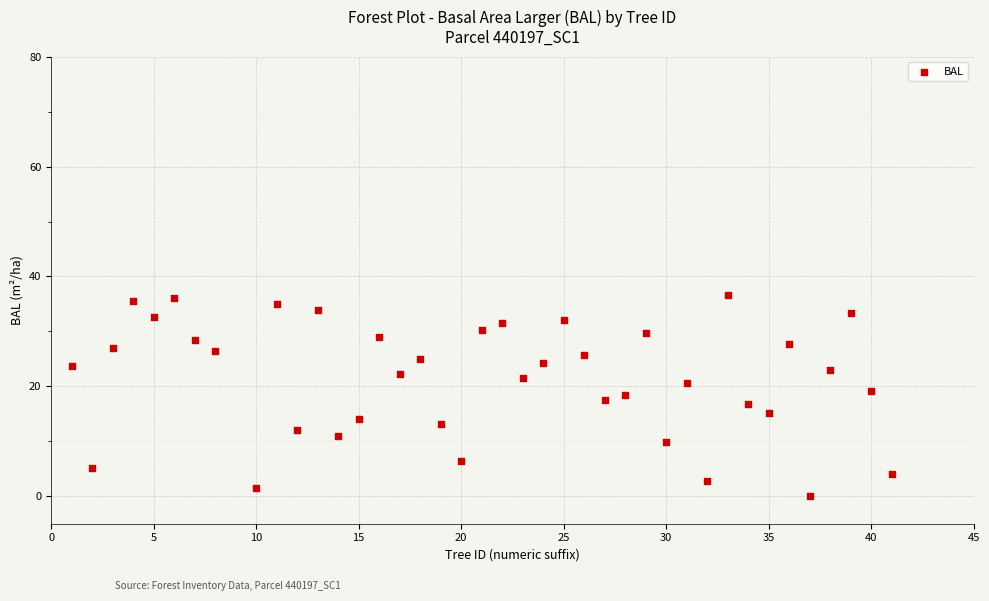

What is the range of X values (max minus min)?

40.0